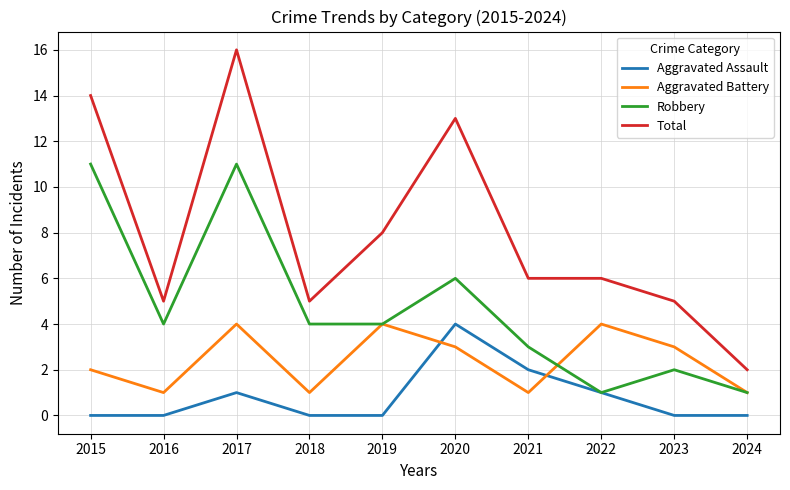

Which series has the largest total across all categories?

Total